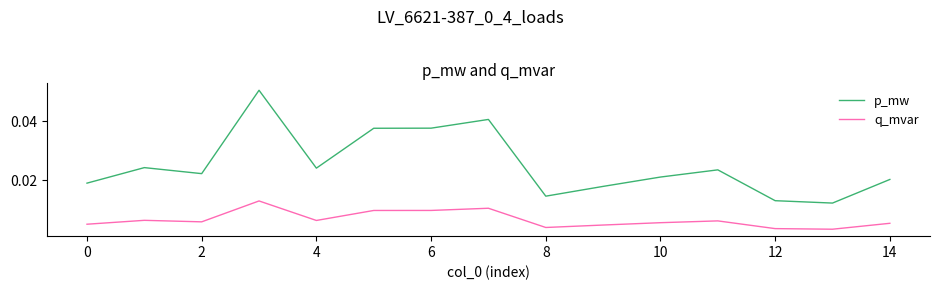

Rank the series by their maximum value, from highest to lowest.

p_mw, q_mvar